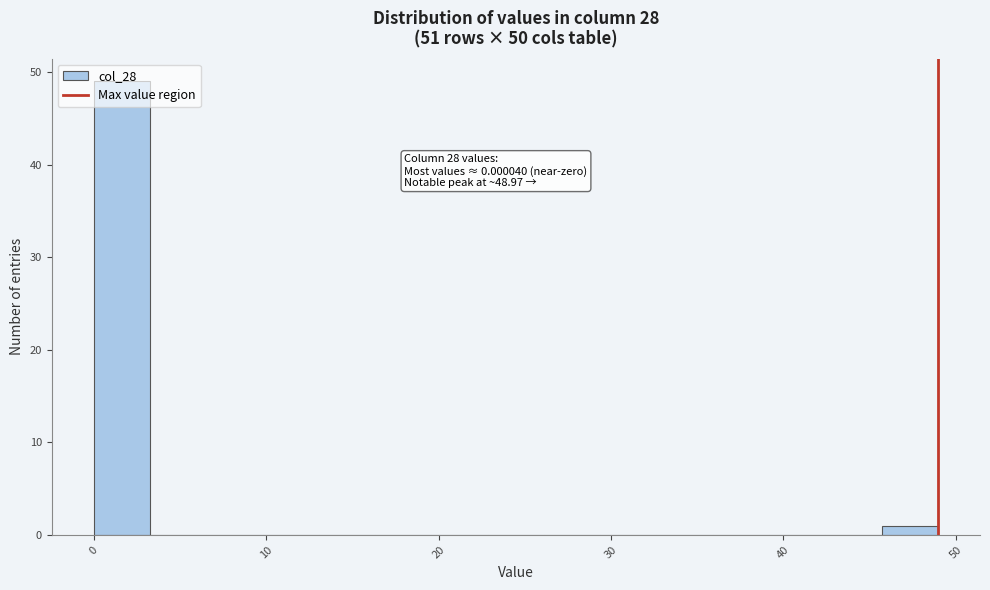

Read against the x-axis, roughly where is the centre of the tallest bar?

2